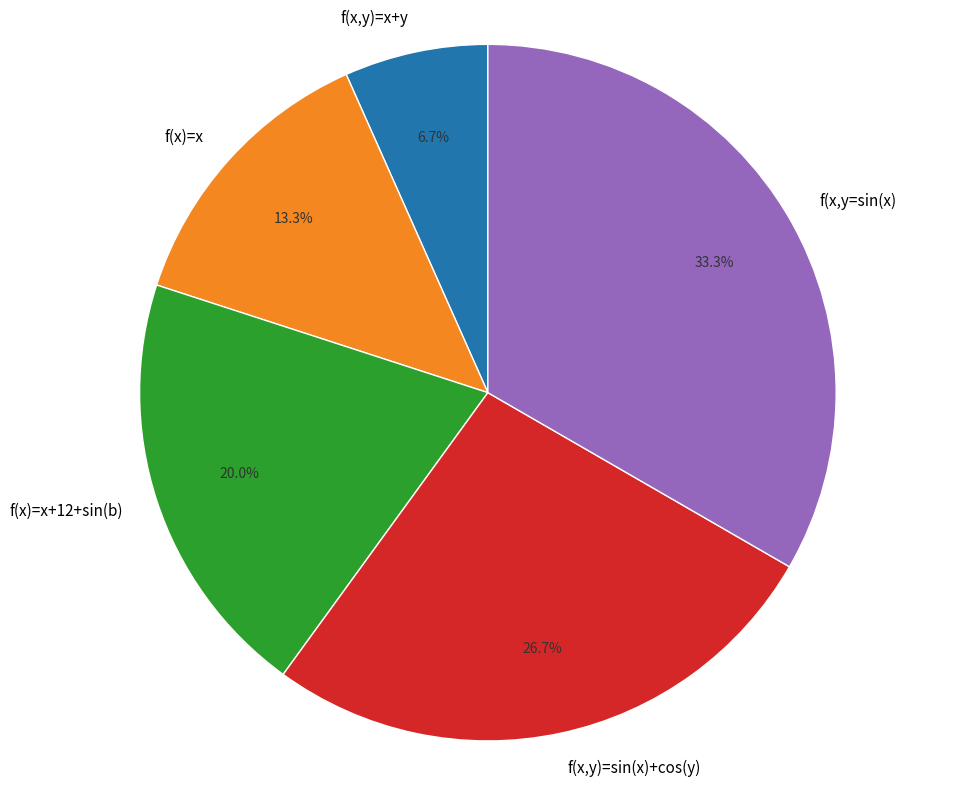

What is the largest slice in the pie chart?

f(x,y=sin(x)